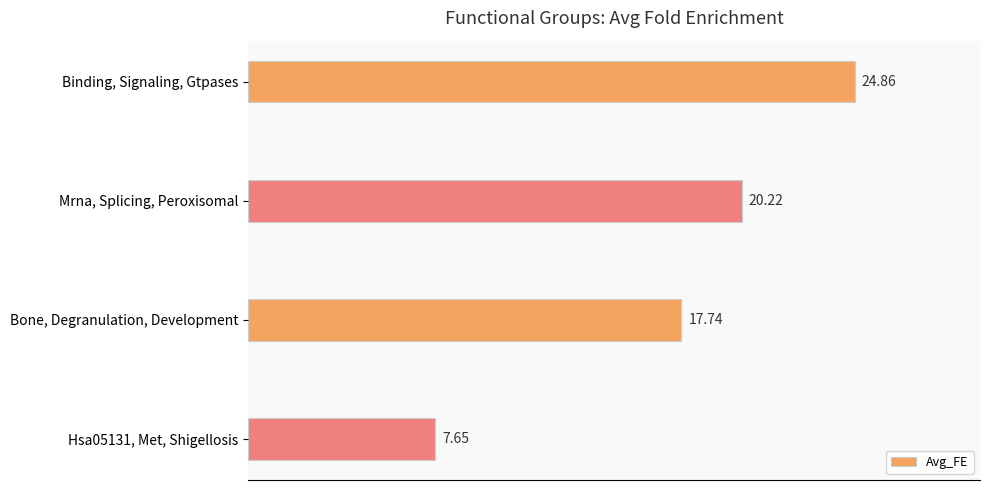

What is the difference between the maximum and minimum values?

17.2